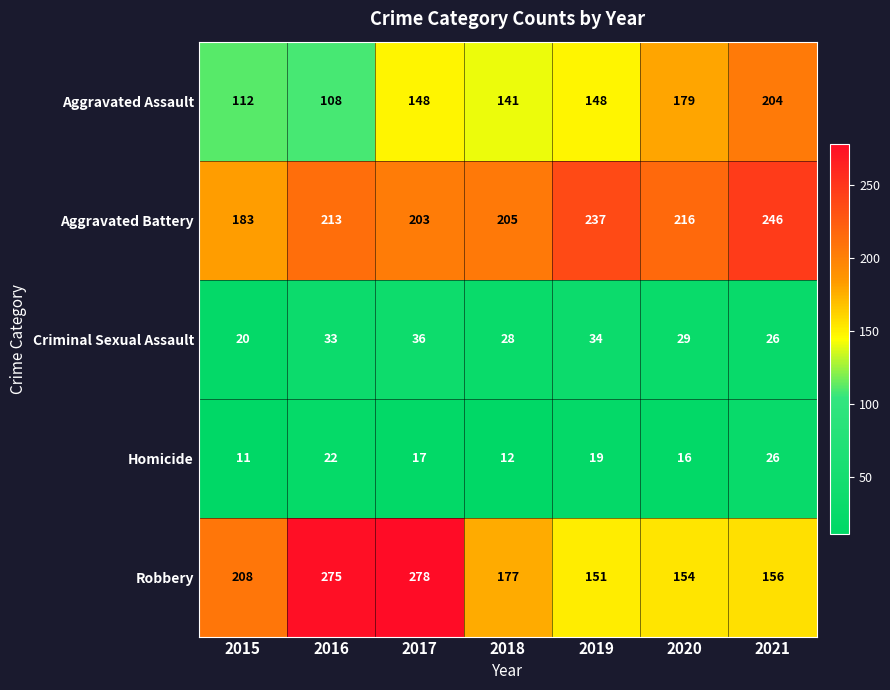

What is the average value of the Robbery series?

200